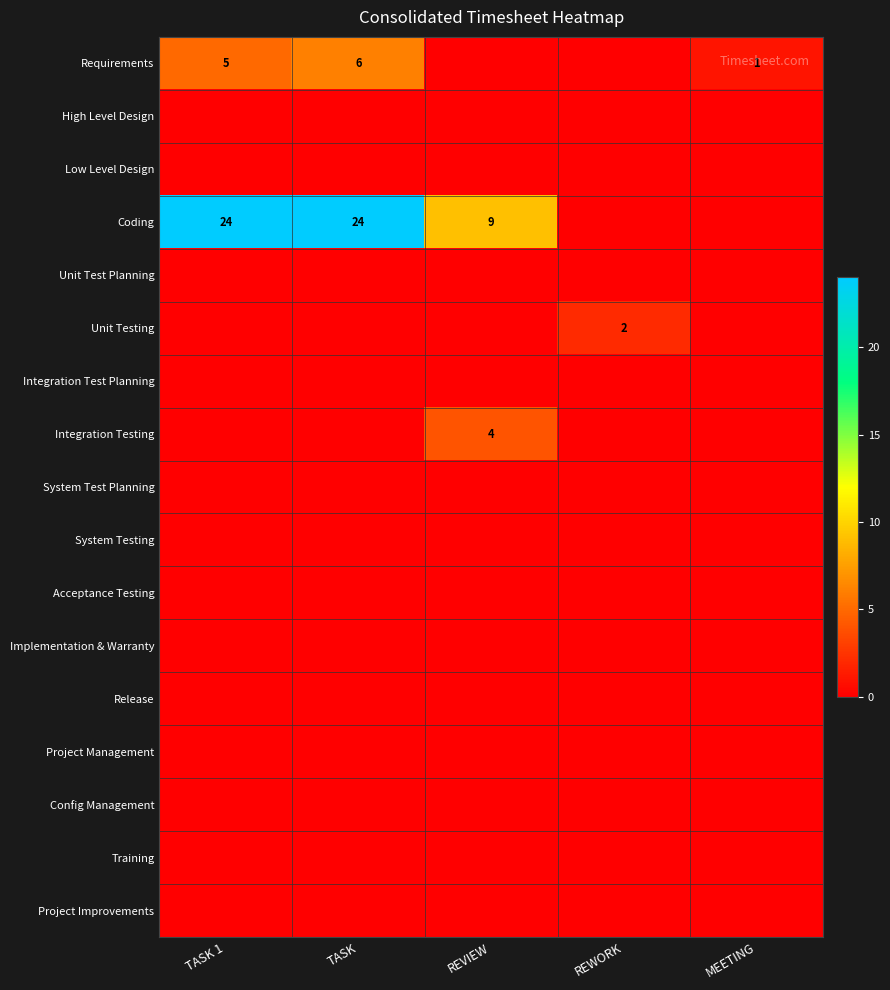

Between TASK and REWORK, which is larger?

TASK